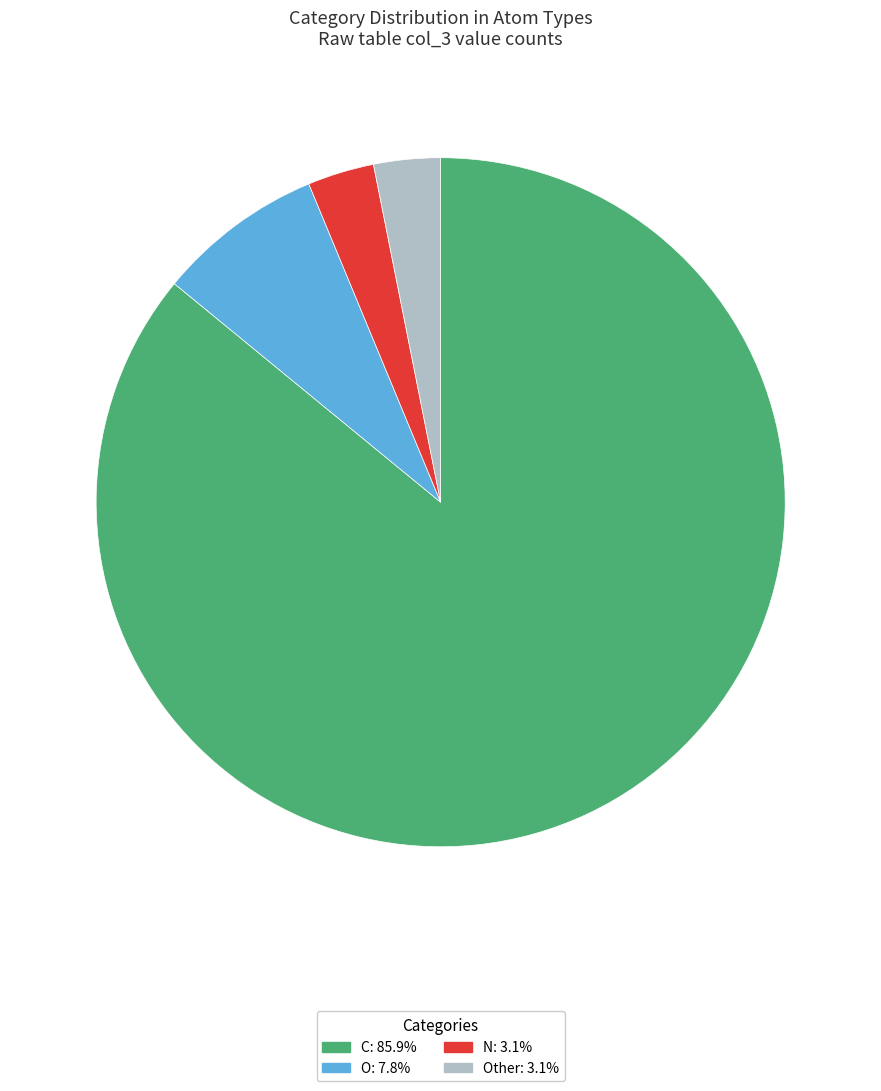

Is there any slice that represents more than half of the pie?

Yes